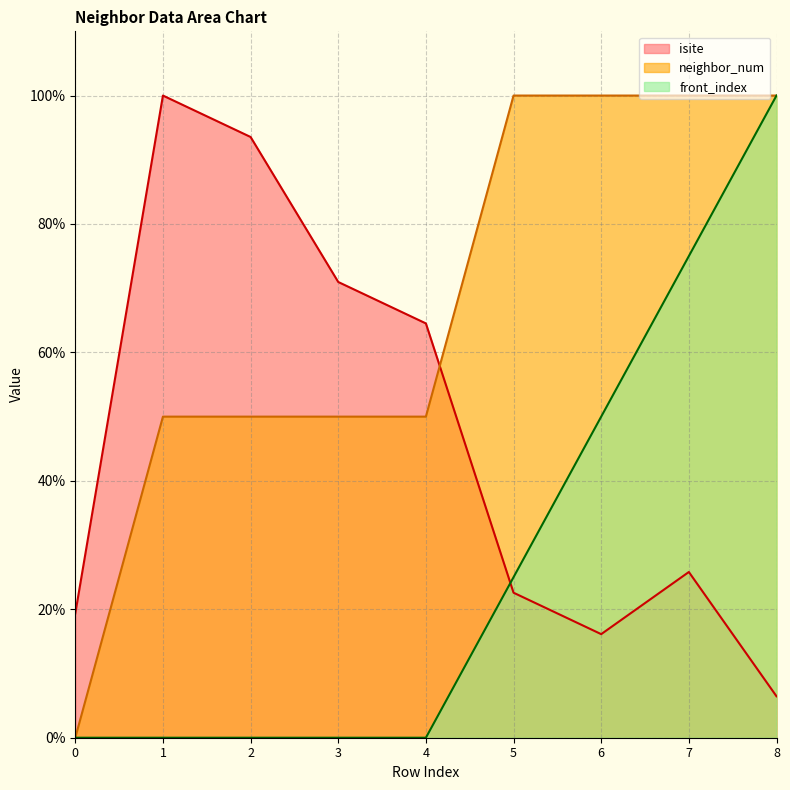

Count the number of data series in this chart.

3